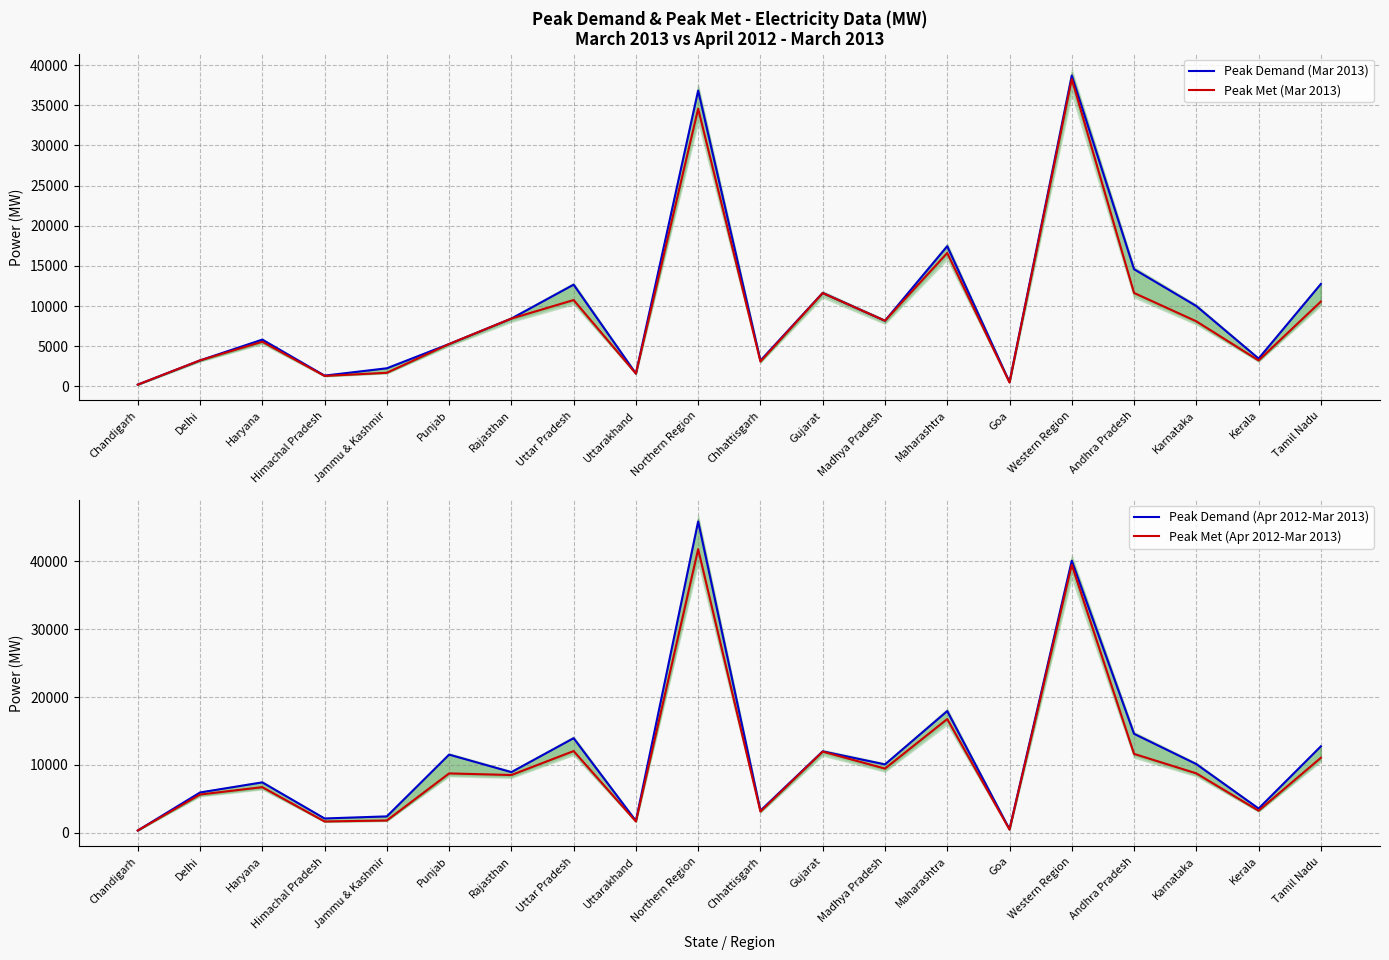

How many interior local valleys does the Peak Met (Apr 2012-Mar 2013) series have?

7